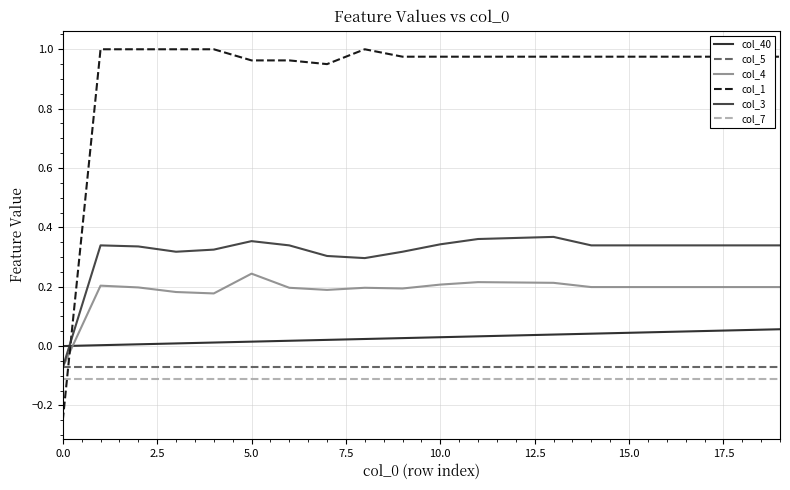

Which series has the widest spread of values?

col_1